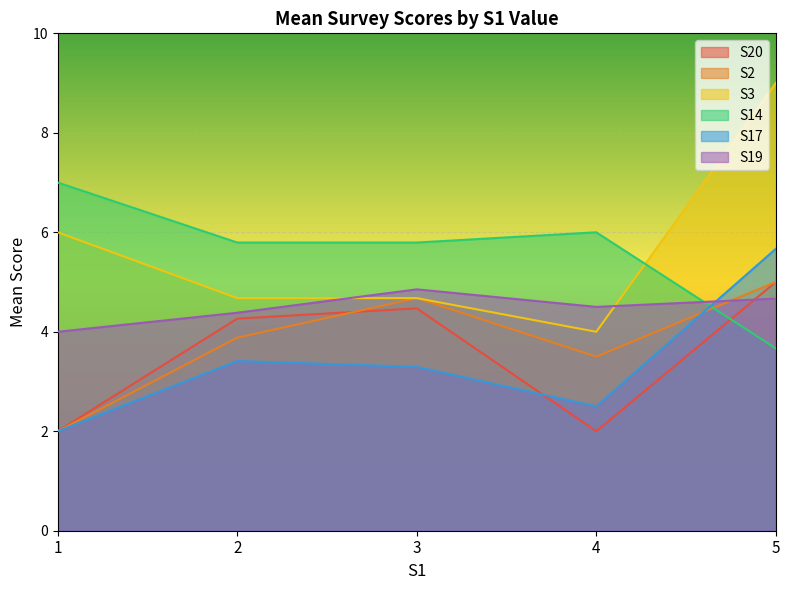

How many interior local valleys does the S17 series have?

1